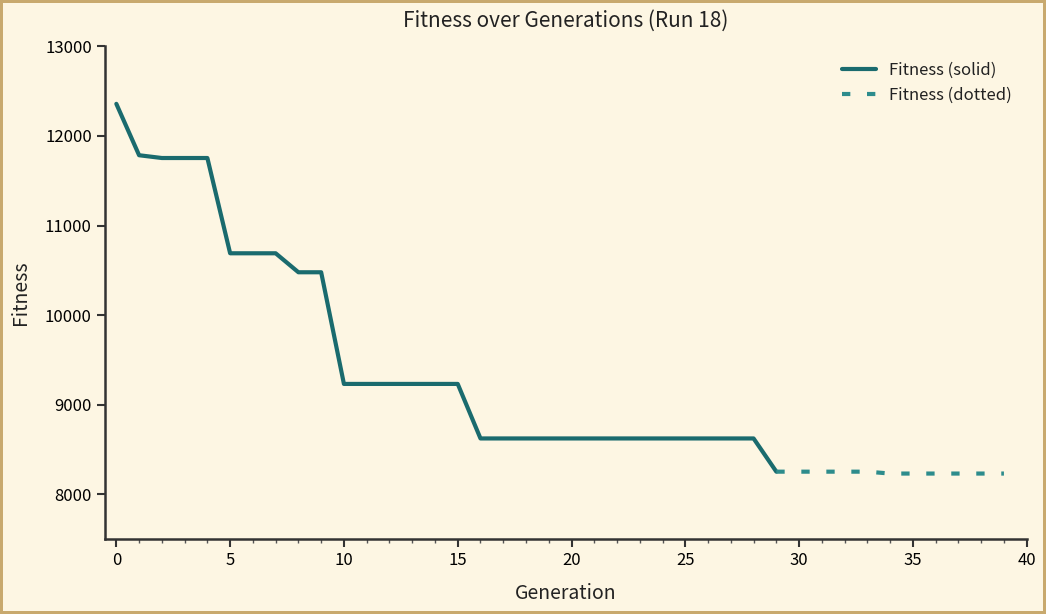

Approximately how many times larger is the value at 36 compared to 2?

0.7